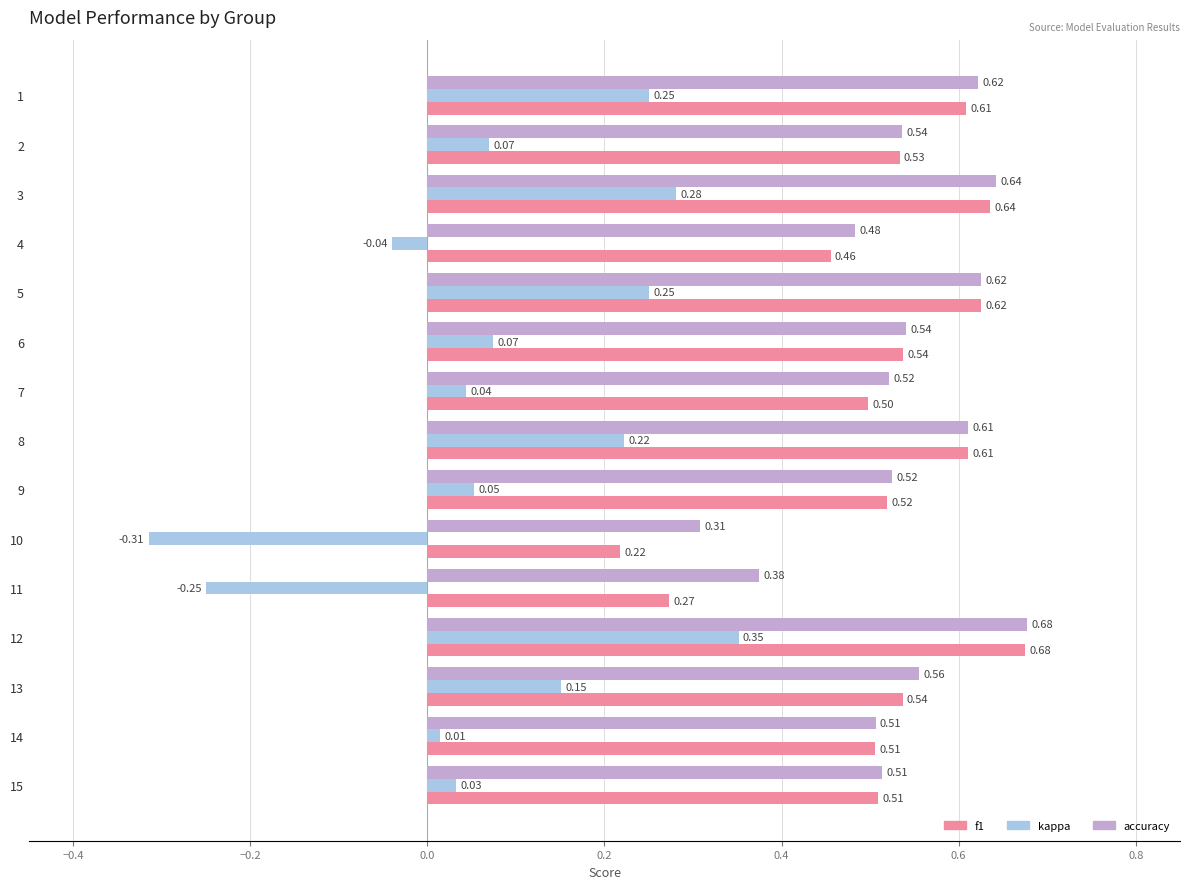

What is the spread (max minus min) of values at 9?

0.5